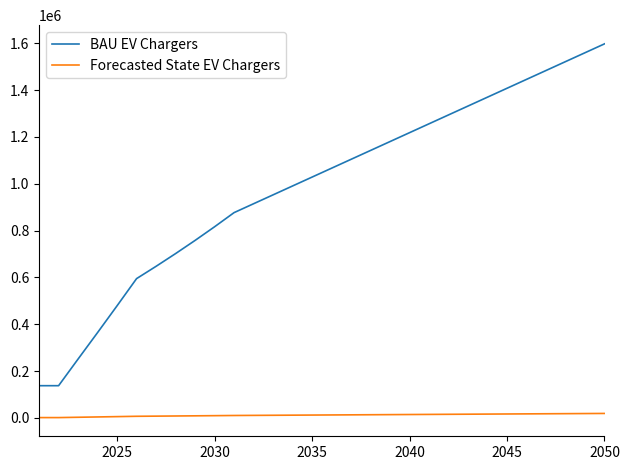

True or false: Forecasted State EV Chargers and BAU EV Chargers cross at least once.

False